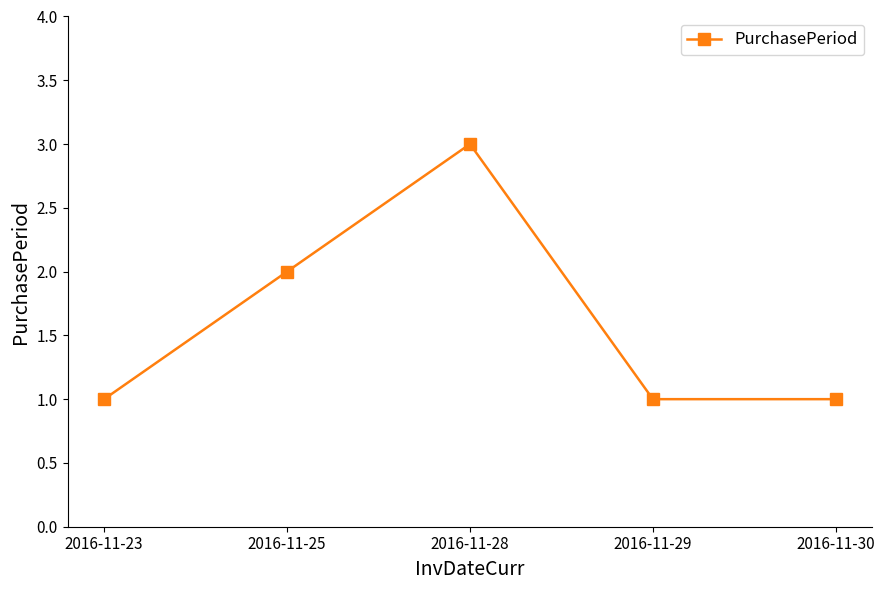

Does the chart have visible grid lines?

No